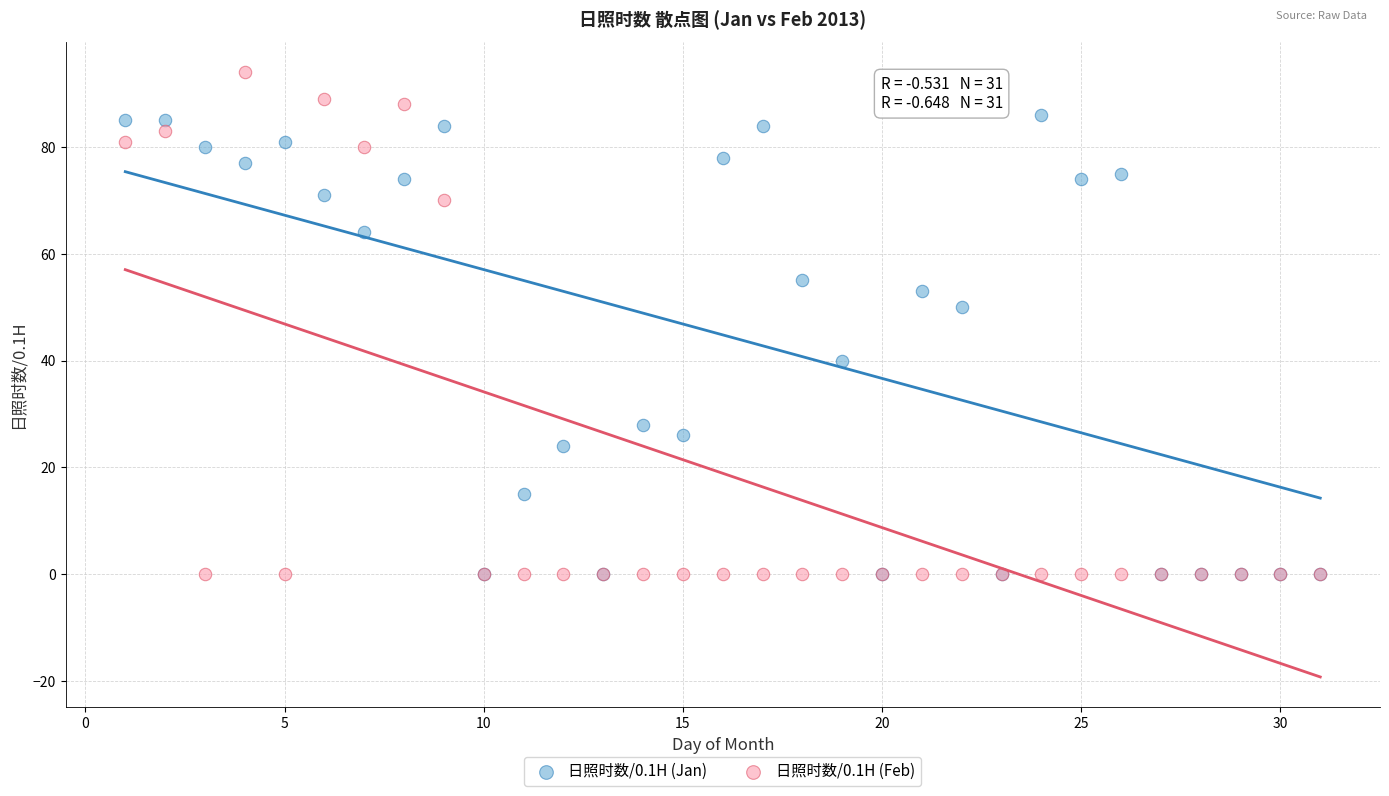

Across all series, what Y value is closest to 47?

50